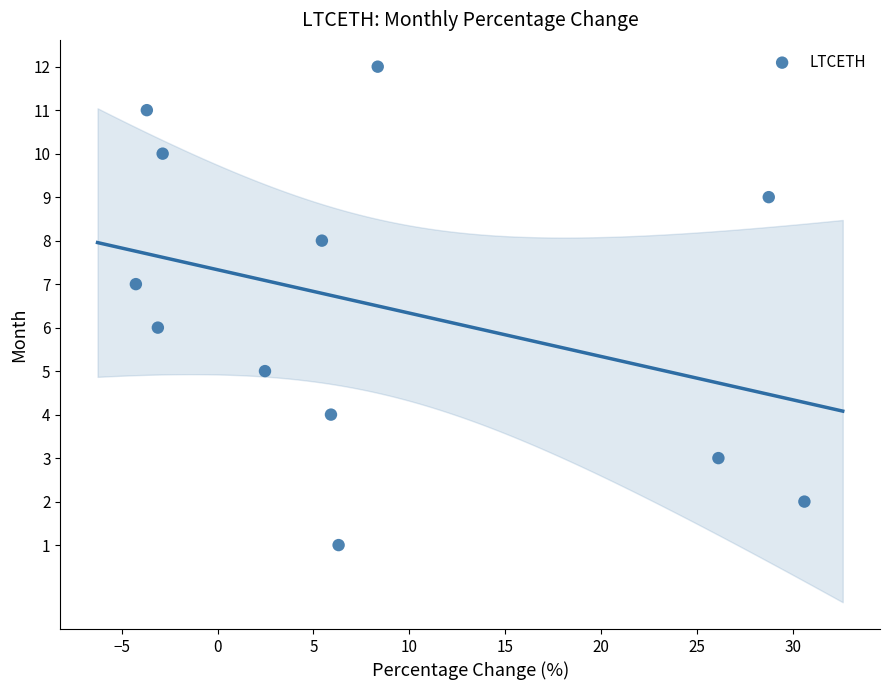

What is the range of Y values (max minus min)?

11